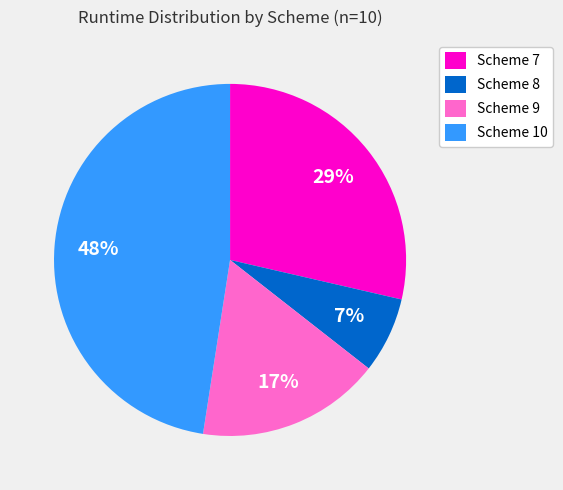

Approximately how many times larger is the value at Scheme 7 compared to Scheme 9?

1.7